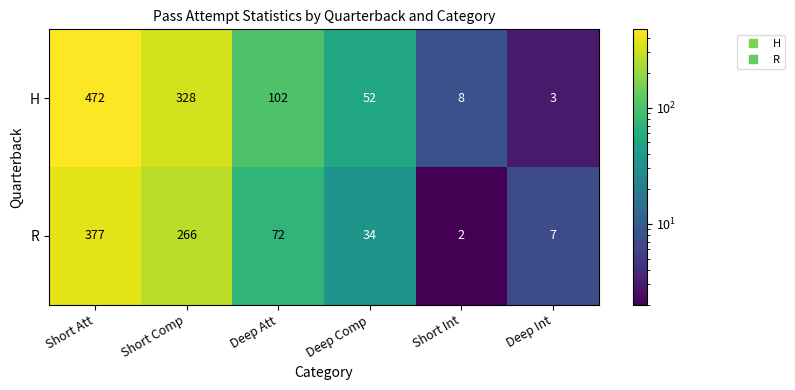

Which series has the largest total across all categories?

H